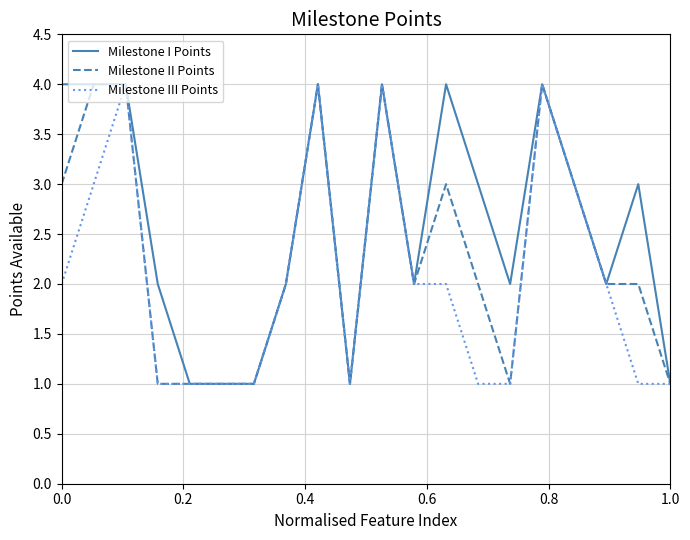

What is the greatest value displayed?

4